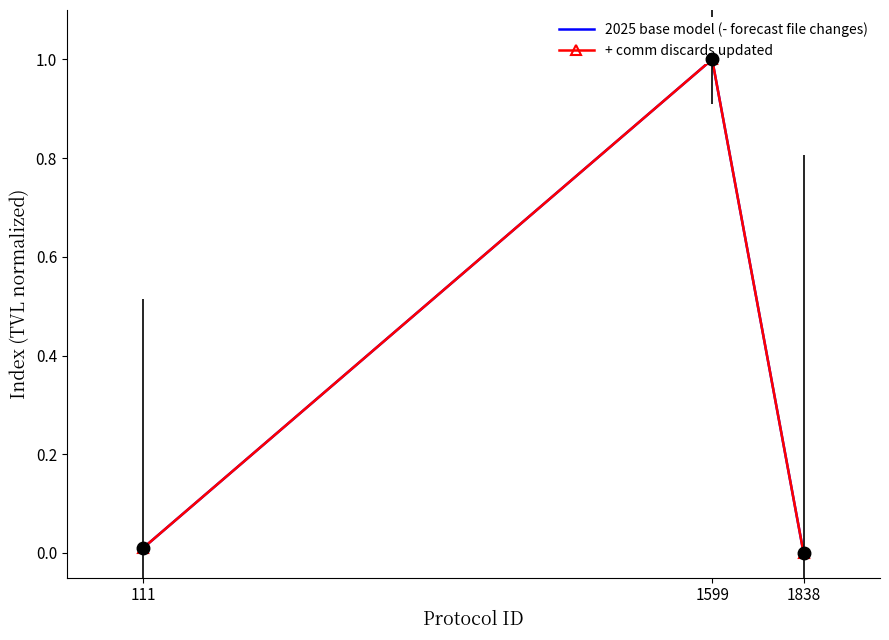

What is the highest value of the + comm discards updated series?

1.0